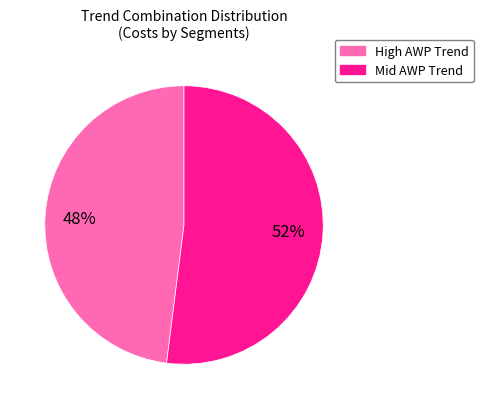

Is there a majority slice in this chart?

Yes